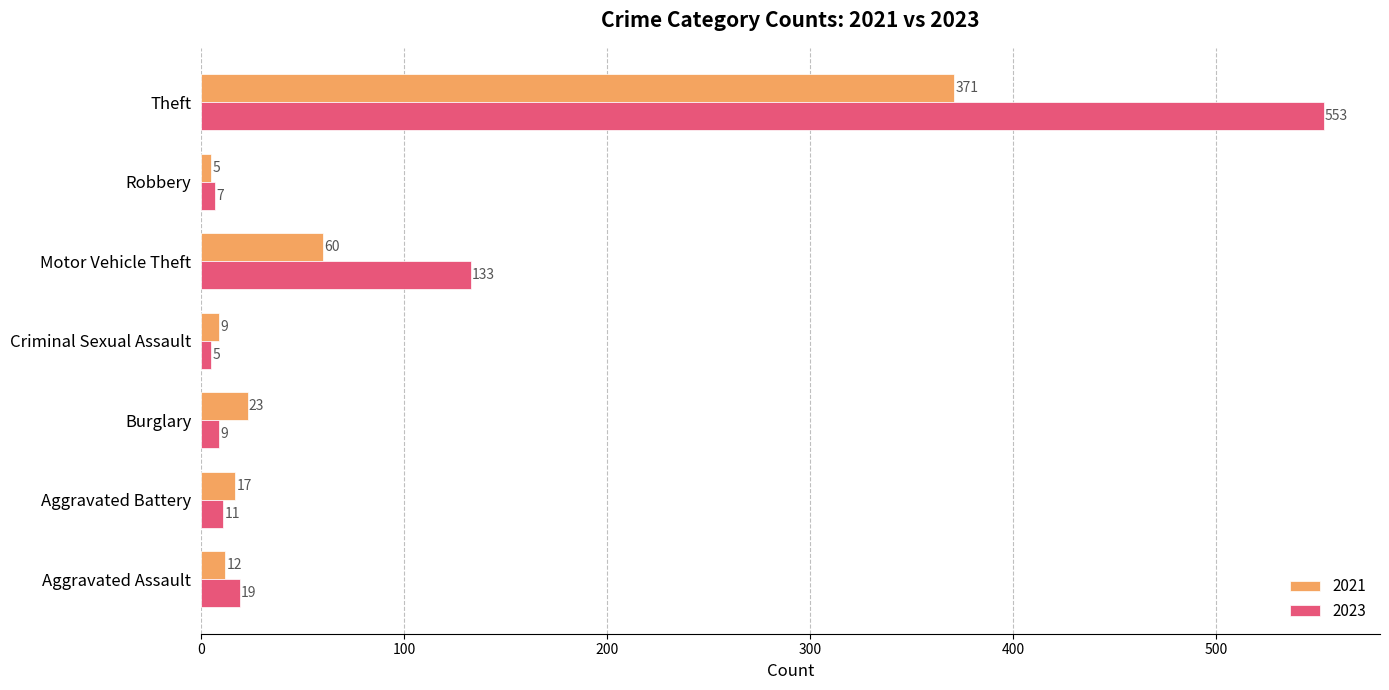

The value of 2021 at Burglary is 23. True or false?

True